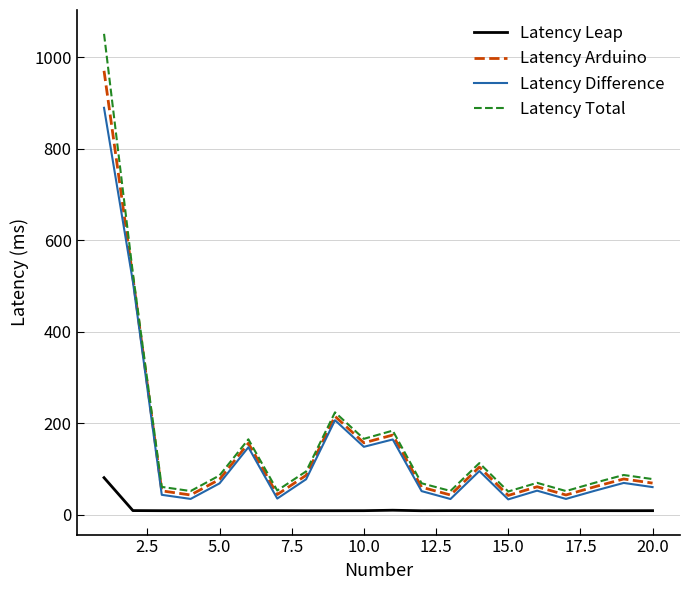

True or false: Latency Total and Latency Leap cross at least once.

False